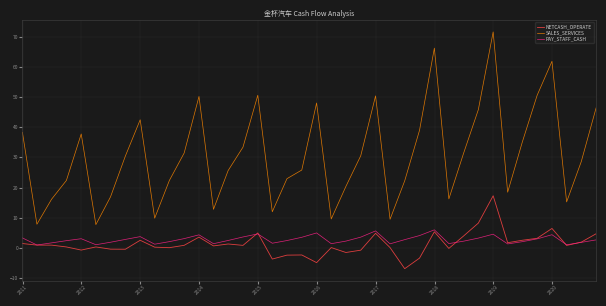

Which series has the largest total across all categories?

SALES_SERVICES